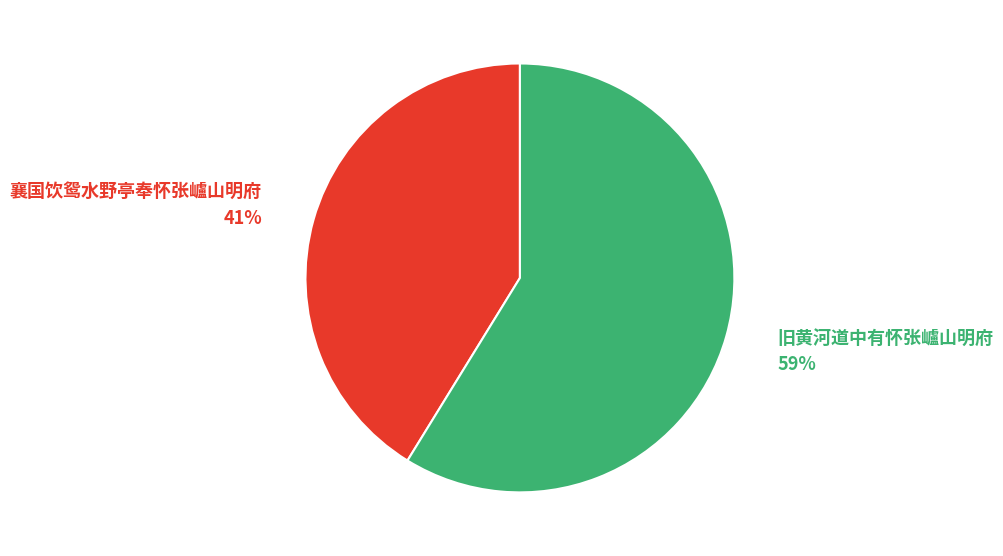

Is the sum of 襄国饮鸳水野亭奉怀张㠠山明府 and 旧黄河道中有怀张㠠山明府 greater than half?

Yes